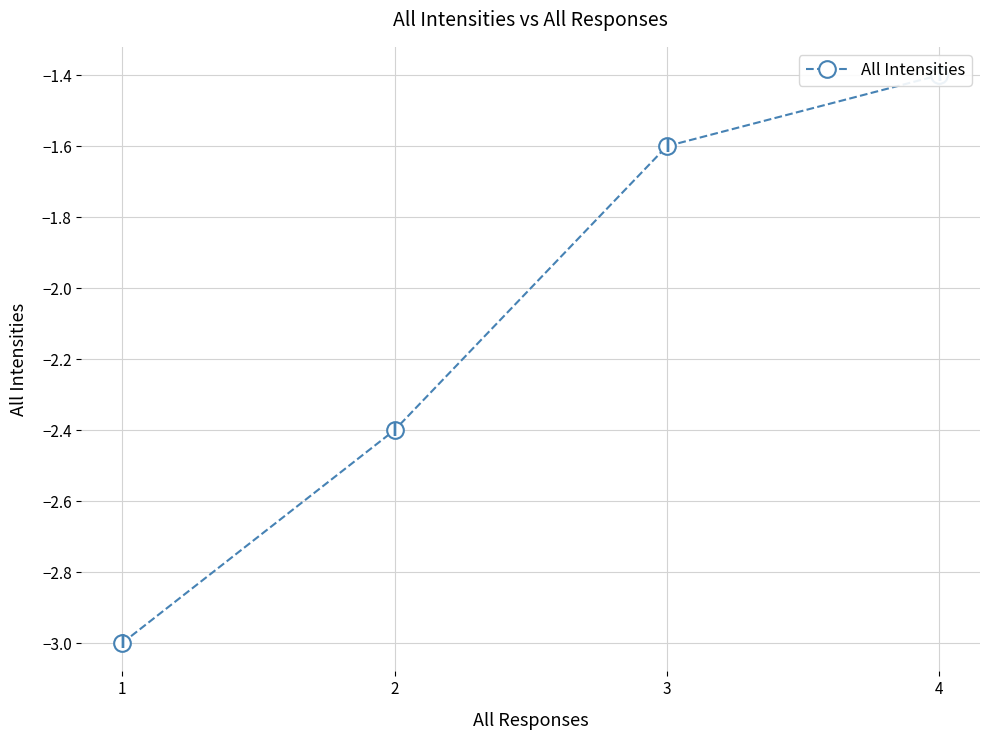

What is the approximate value at 3?

-1.6